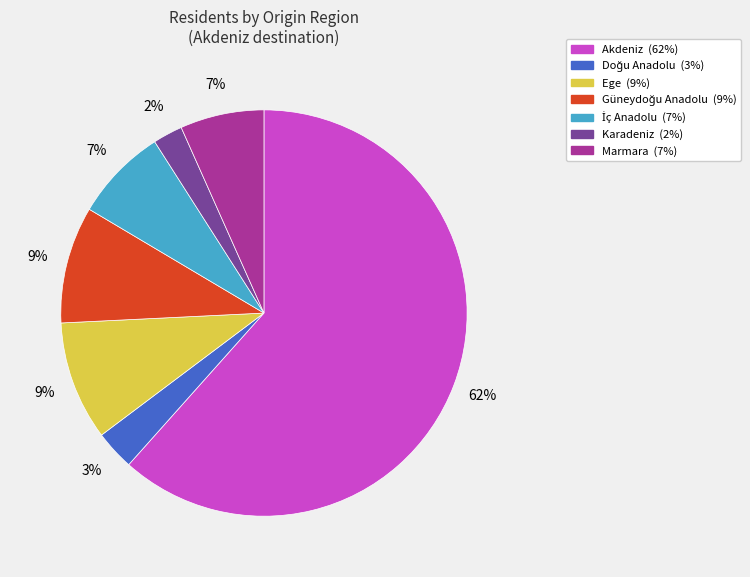

Between Karadeniz and Marmara, which is larger?

Marmara